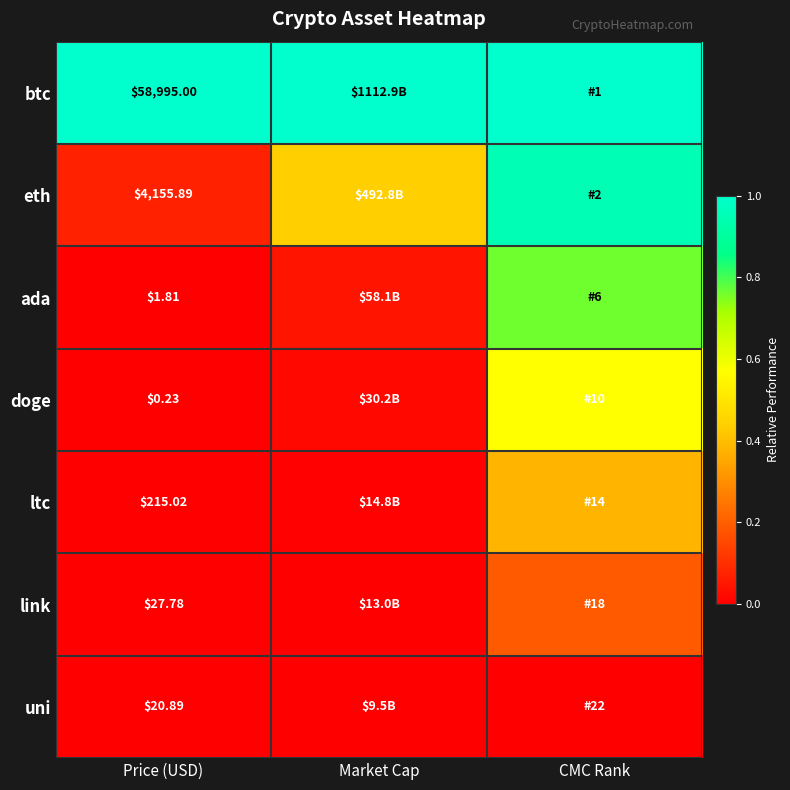

Rank the series at Price (USD) from highest to lowest value.

btc, eth, ltc, link, uni, ada, doge